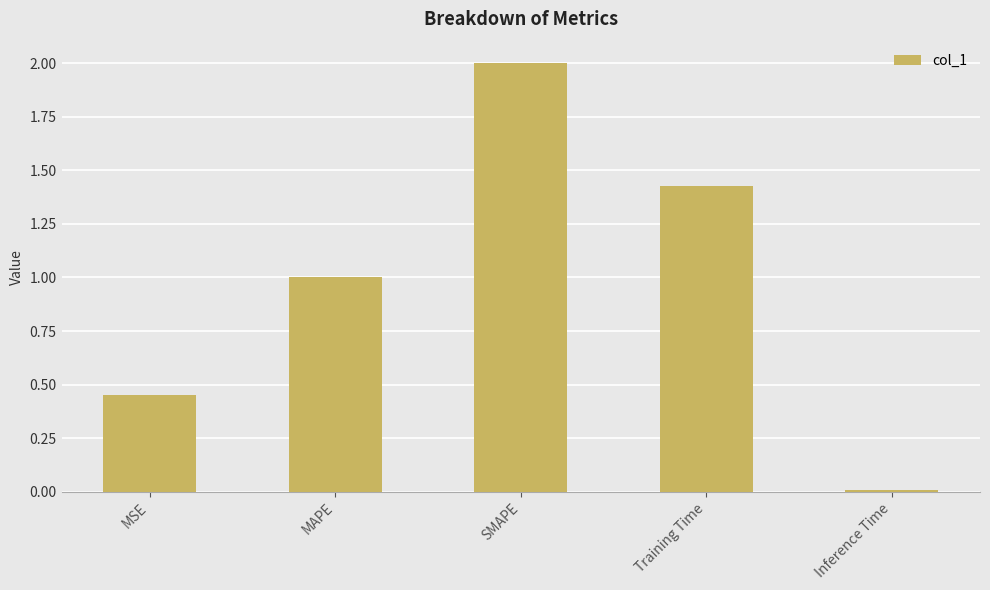

The chart shows a value of 2.0 at SMAPE. True or false?

True